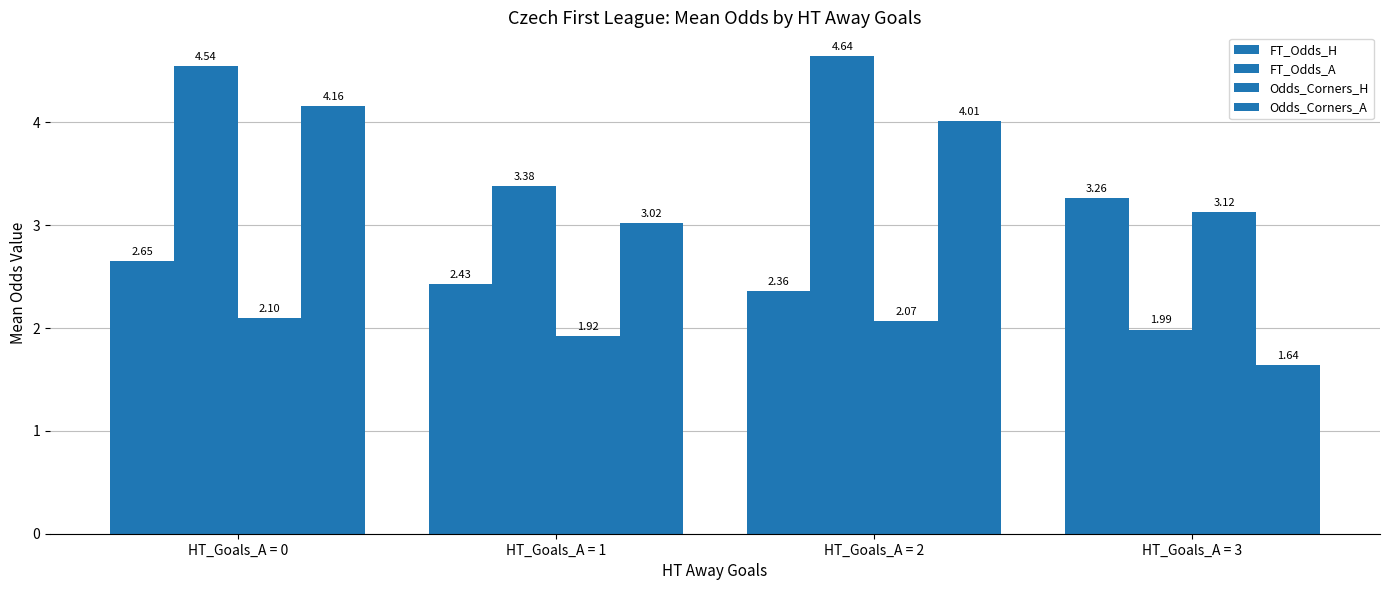

How many groups of bars are there?

4